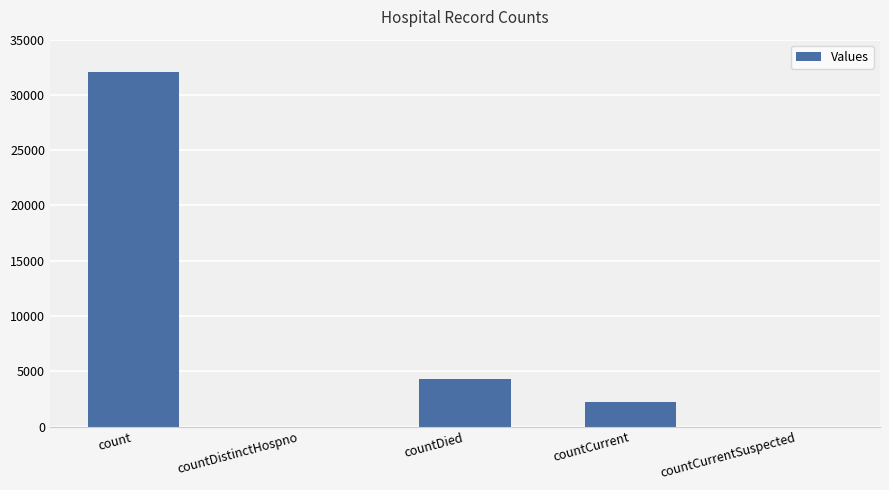

Reading left to right, extract all data points from this chart.

count=32087	countDistinctHospno=0	countDied=4343	countCurrent=2249	countCurrentSuspected=0